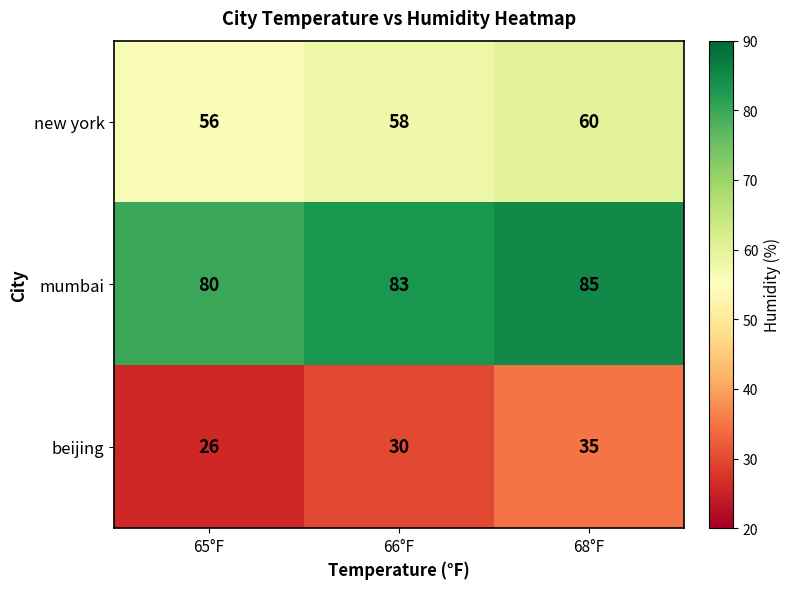

True or false: new york has a value of 27 at 66°F.

False